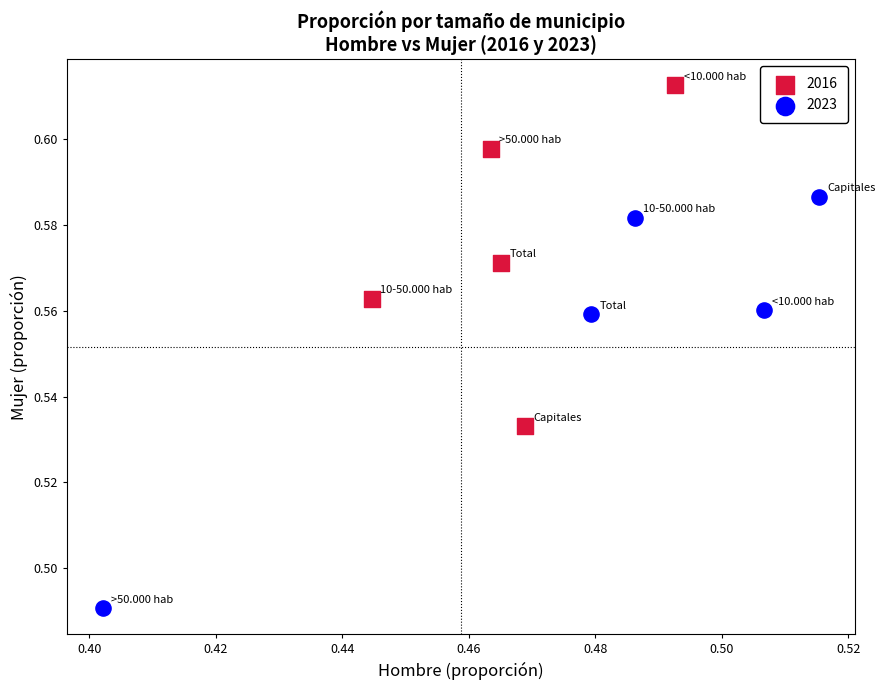

Which series contains the lowest Y value?

2023